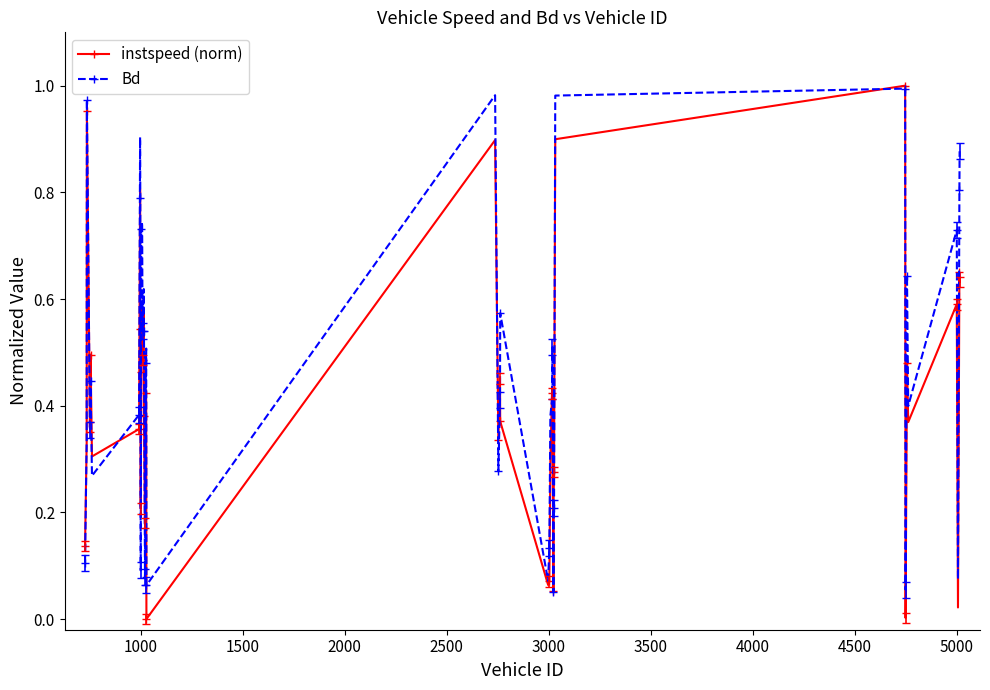

In Bd, how many points are lower than both neighbors (excluding endpoints)?

12